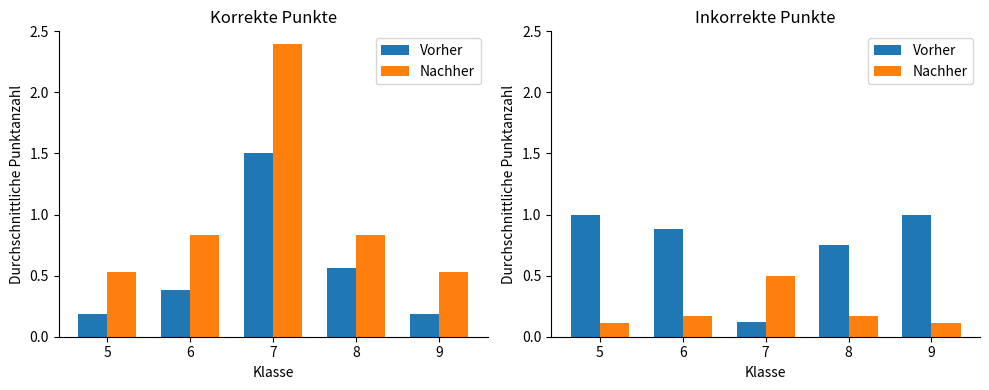

Rank the series at 7 from lowest to highest value.

Vorher, Nachher